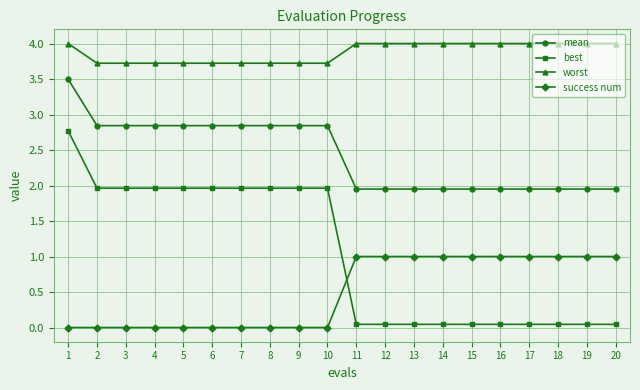

At 8, list the series in order from smallest to largest.

success num, best, mean, worst